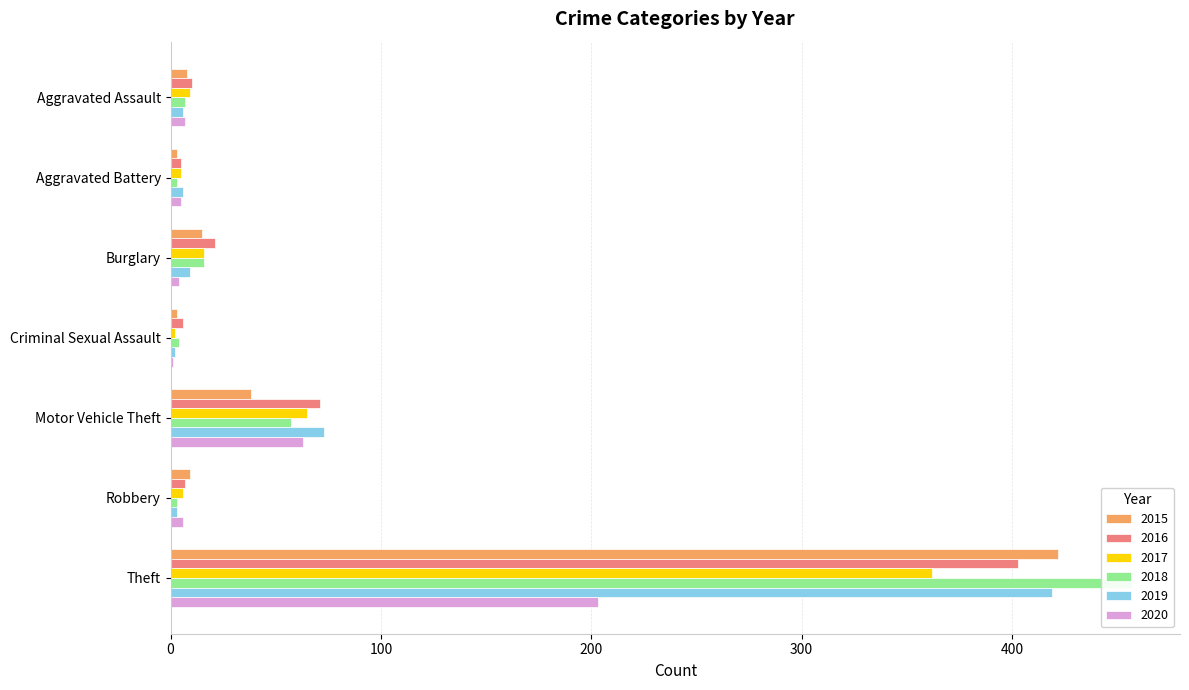

Rank the series at Aggravated Battery from lowest to highest value.

2015, 2018, 2016, 2017, 2020, 2019